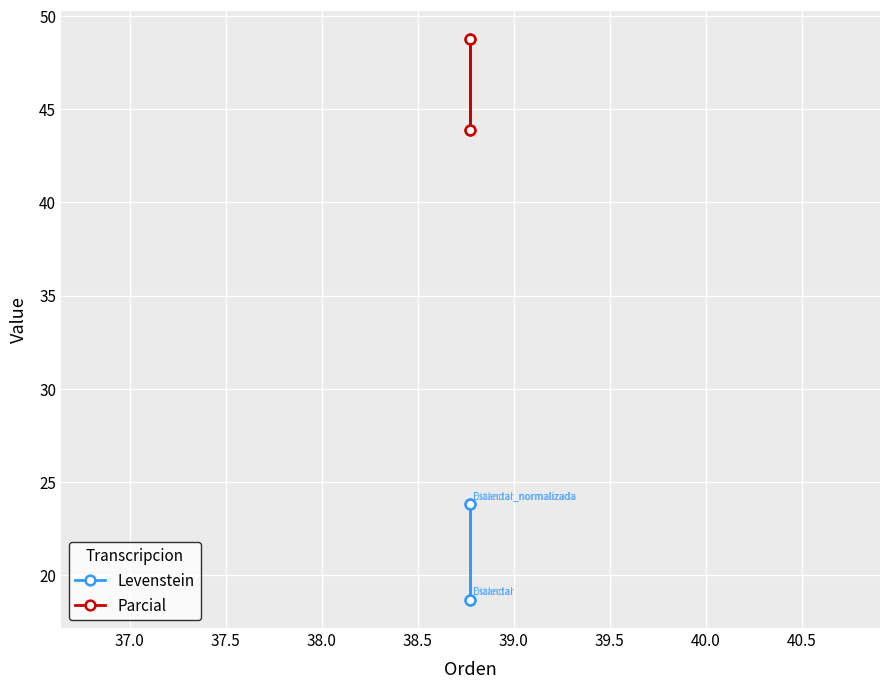

How many lines are shown in the chart?

2